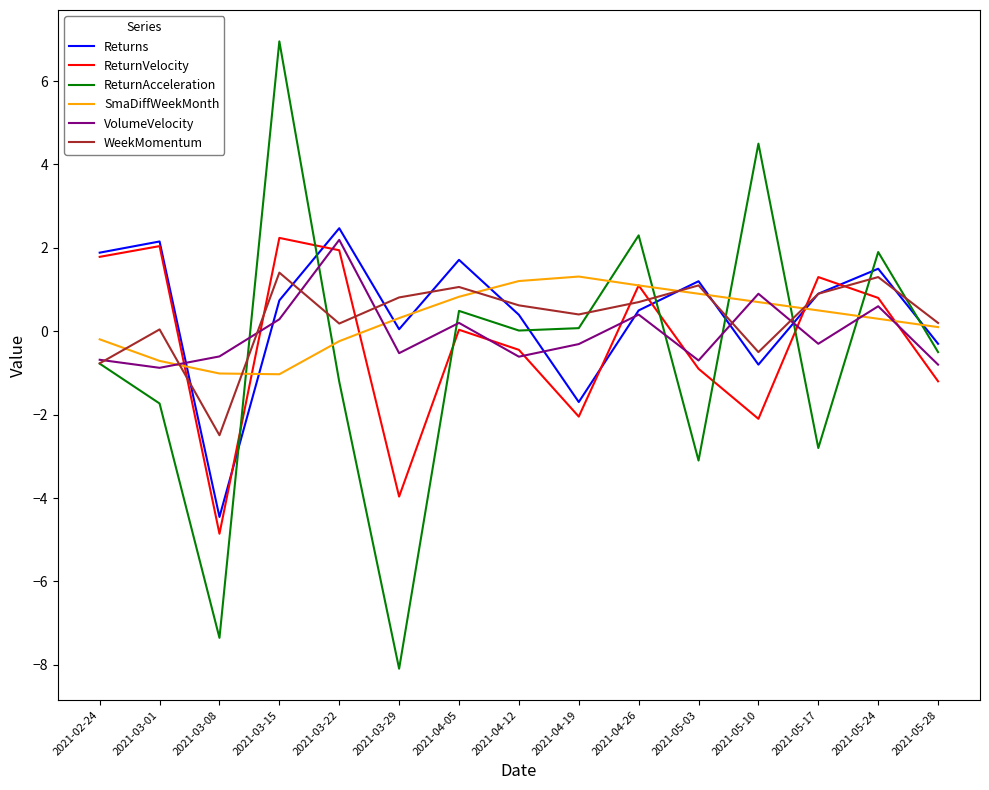

True or false: VolumeVelocity and SmaDiffWeekMonth intersect in this chart.

True